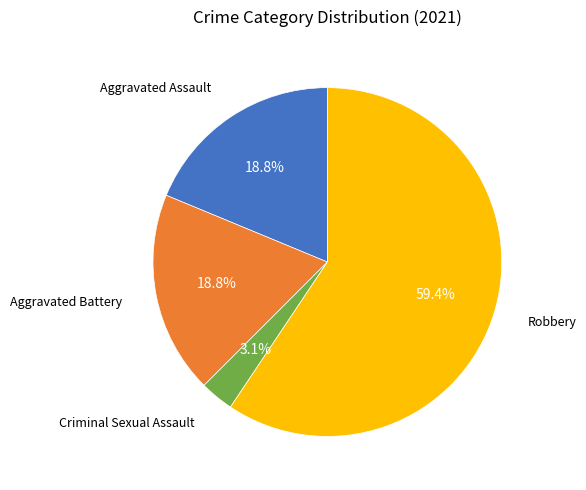

Between Aggravated Battery and Criminal Sexual Assault, which is larger?

Aggravated Battery